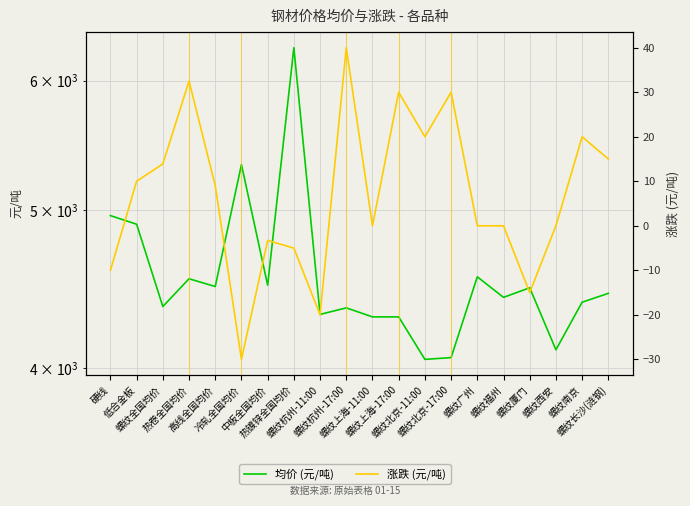

At which category is the sum across all series the highest?

热镀锌全国均价